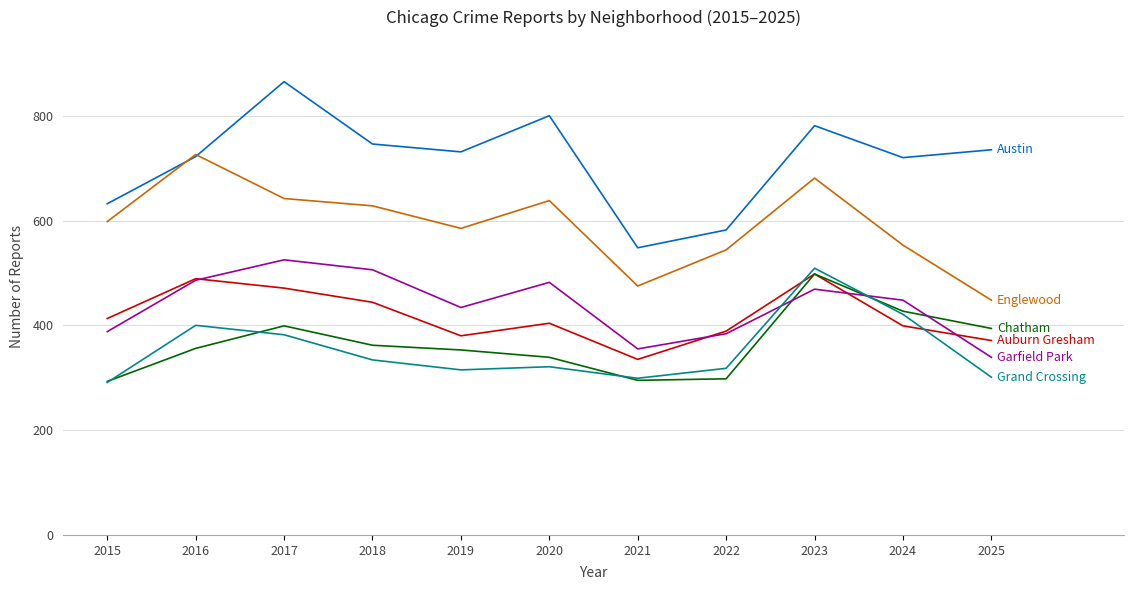

What is the total value across all series at 2016?

3179